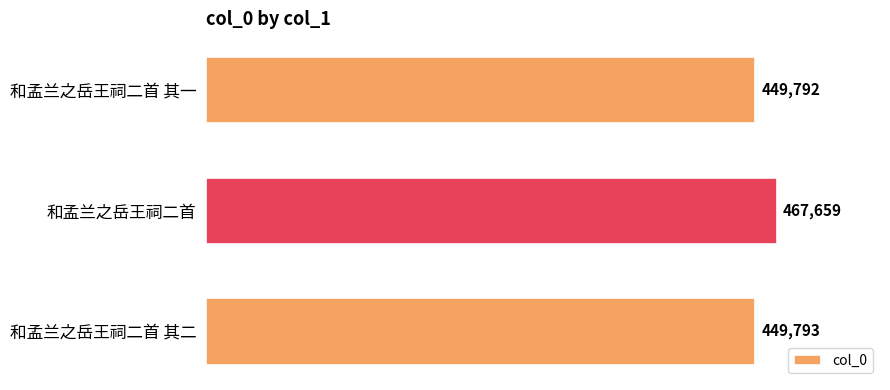

What is the sum of the values at 和孟兰之岳王祠二首 其一 and 和孟兰之岳王祠二首 其二?

899585